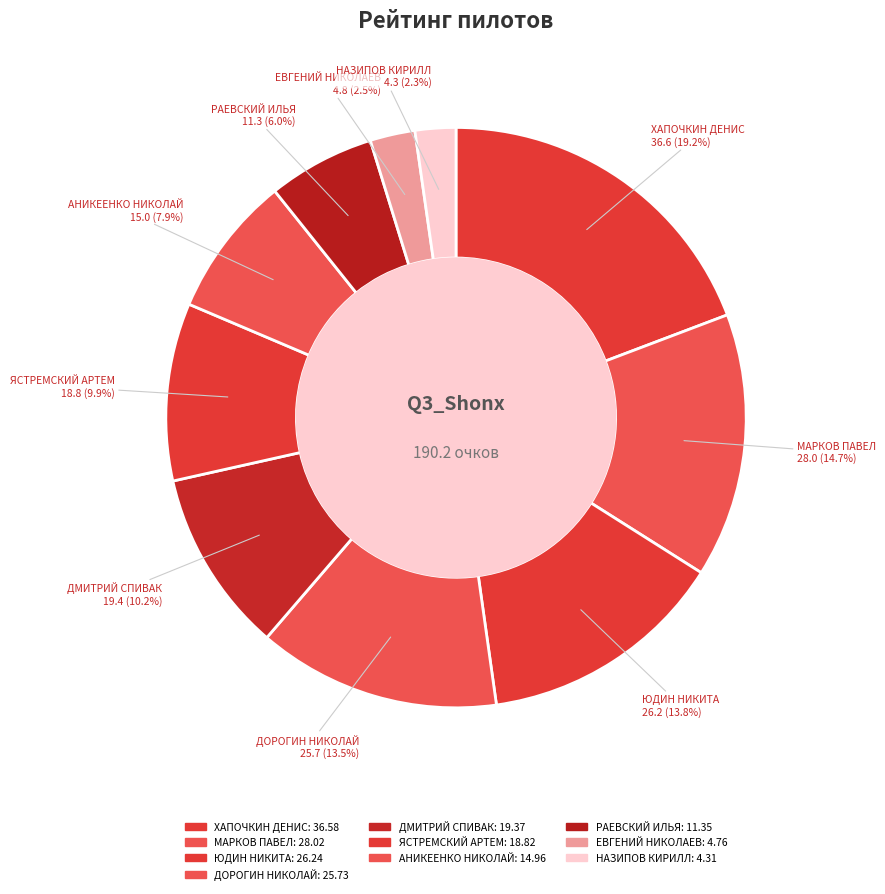

Is the sum of НАЗИПОВ КИРИЛЛ and АНИКЕЕНКО НИКОЛАЙ greater than half?

No